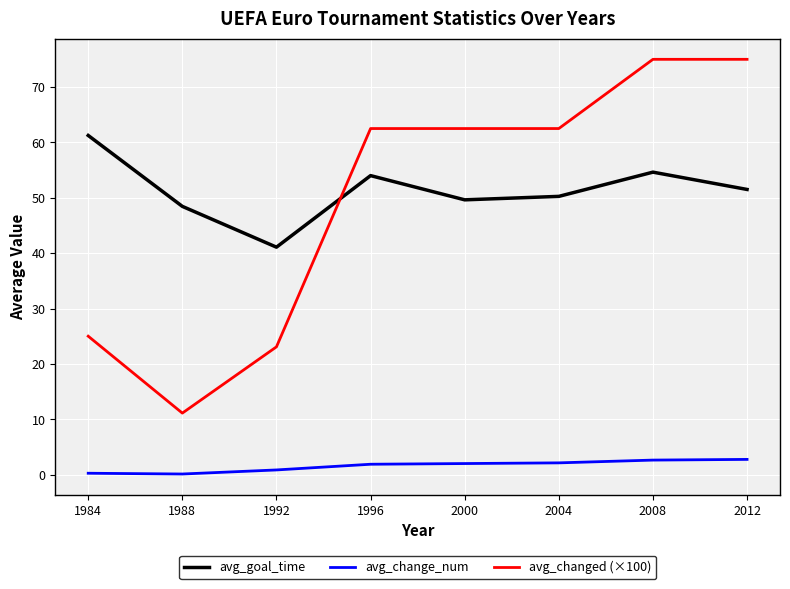

True or false: avg_changed (×100) has a value of 62.5 at 2000.

True